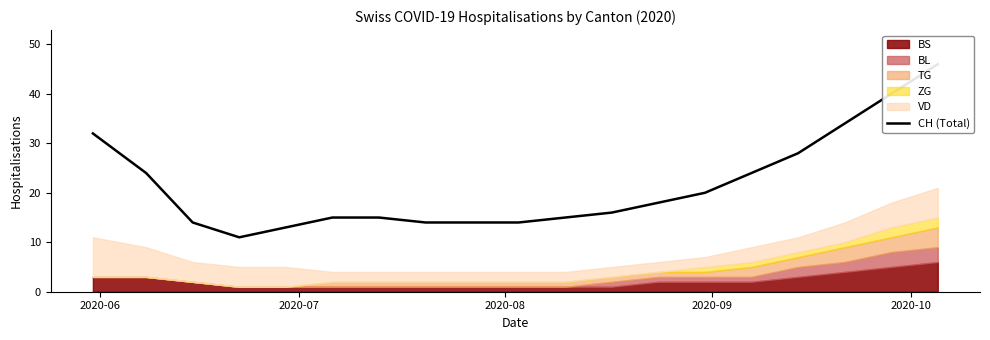

What is the maximum value shown in the chart?

46